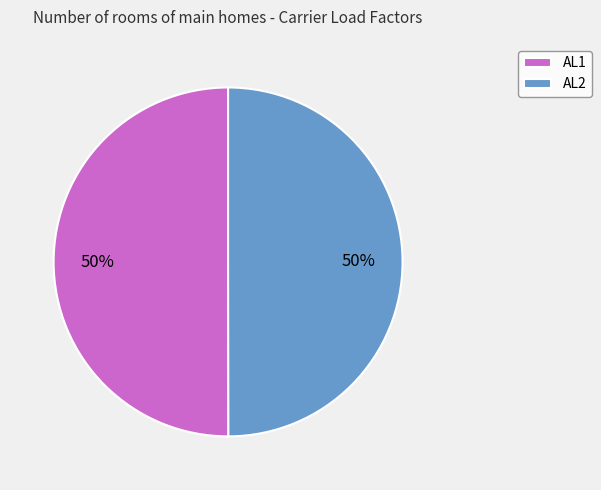

How many slices are in this pie chart?

2